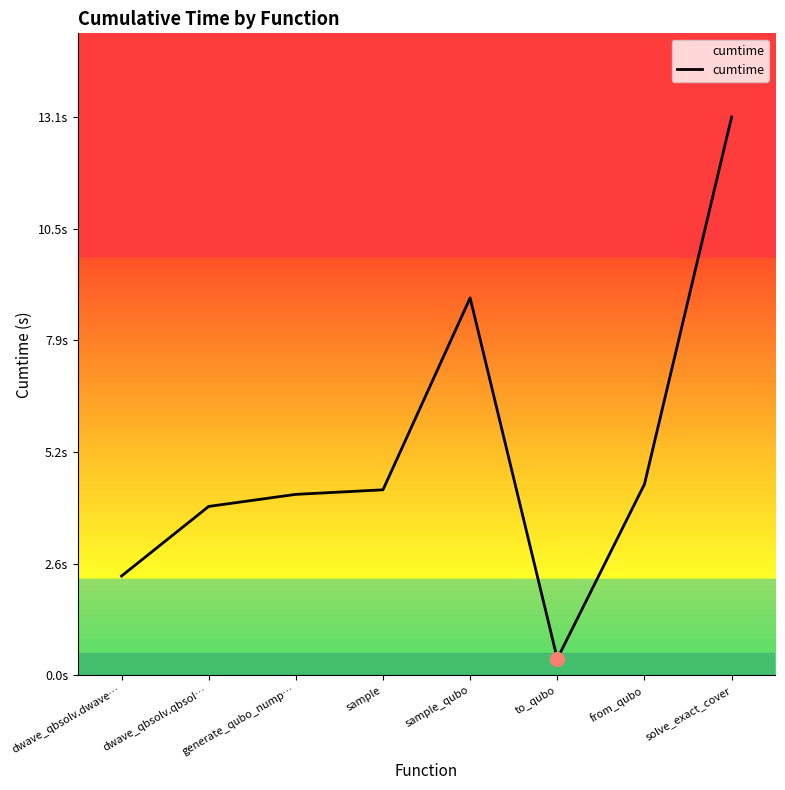

Is this an area chart (filled region under the line)?

Yes